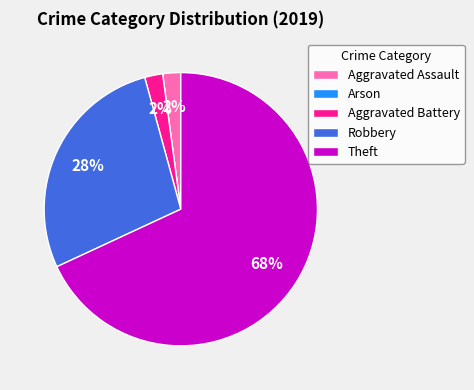

The Theft slice represents 68% of the pie. True or false?

True